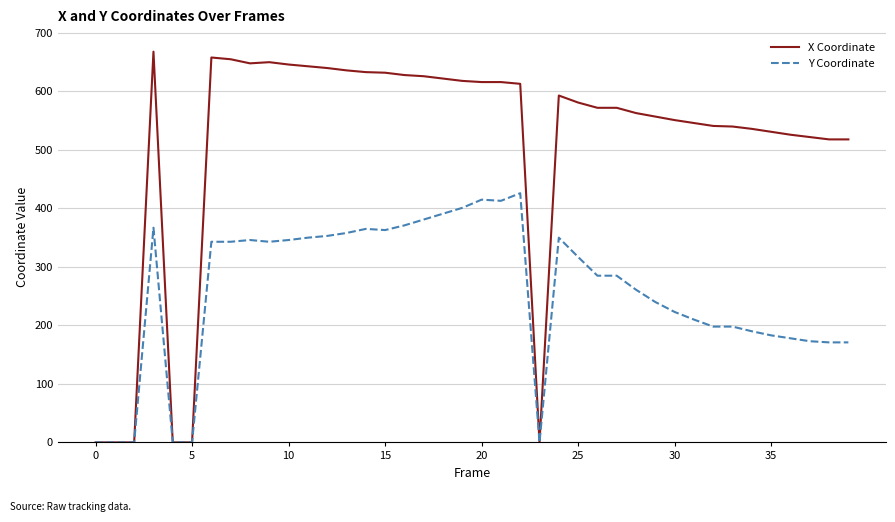

Which series has the largest total across all categories?

X Coordinate